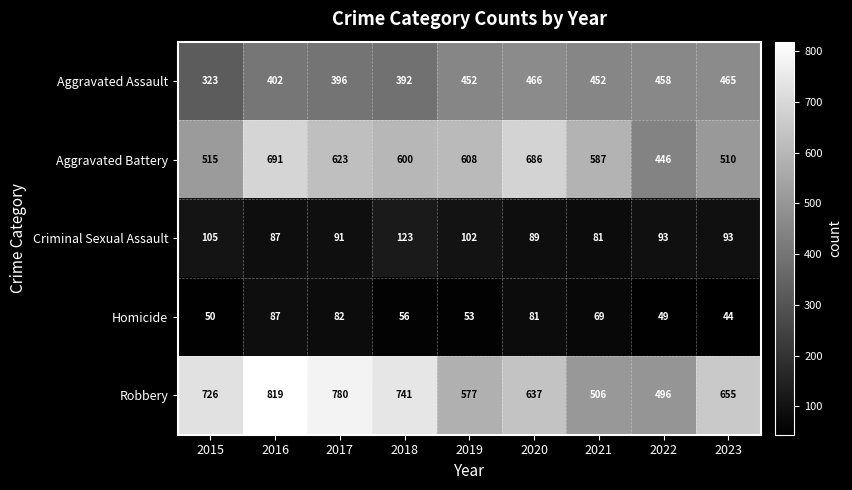

List the series in order of their peak value, highest first.

Robbery, Aggravated Battery, Aggravated Assault, Criminal Sexual Assault, Homicide